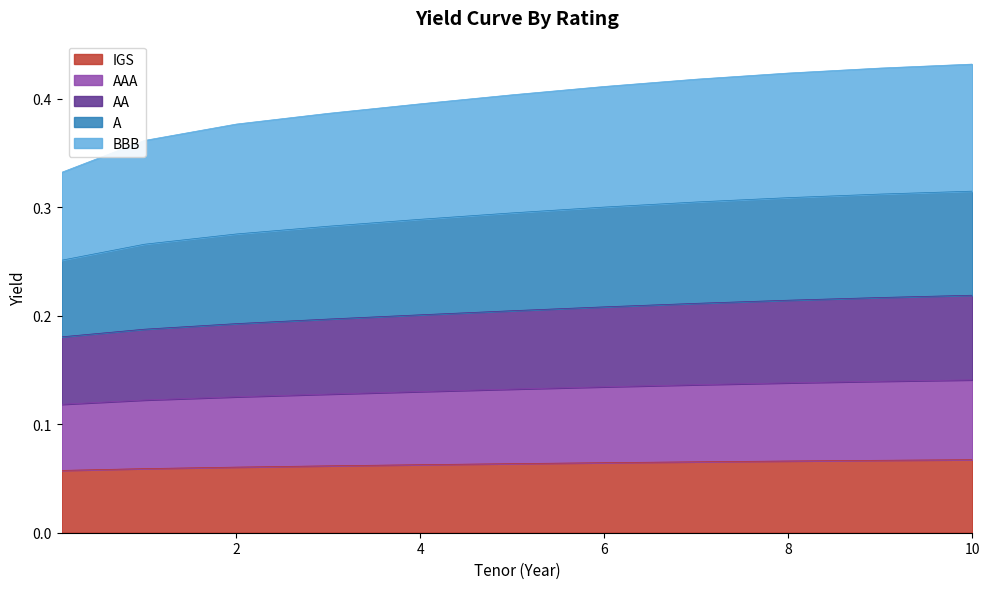

Which category has the highest value in the AA series?

10